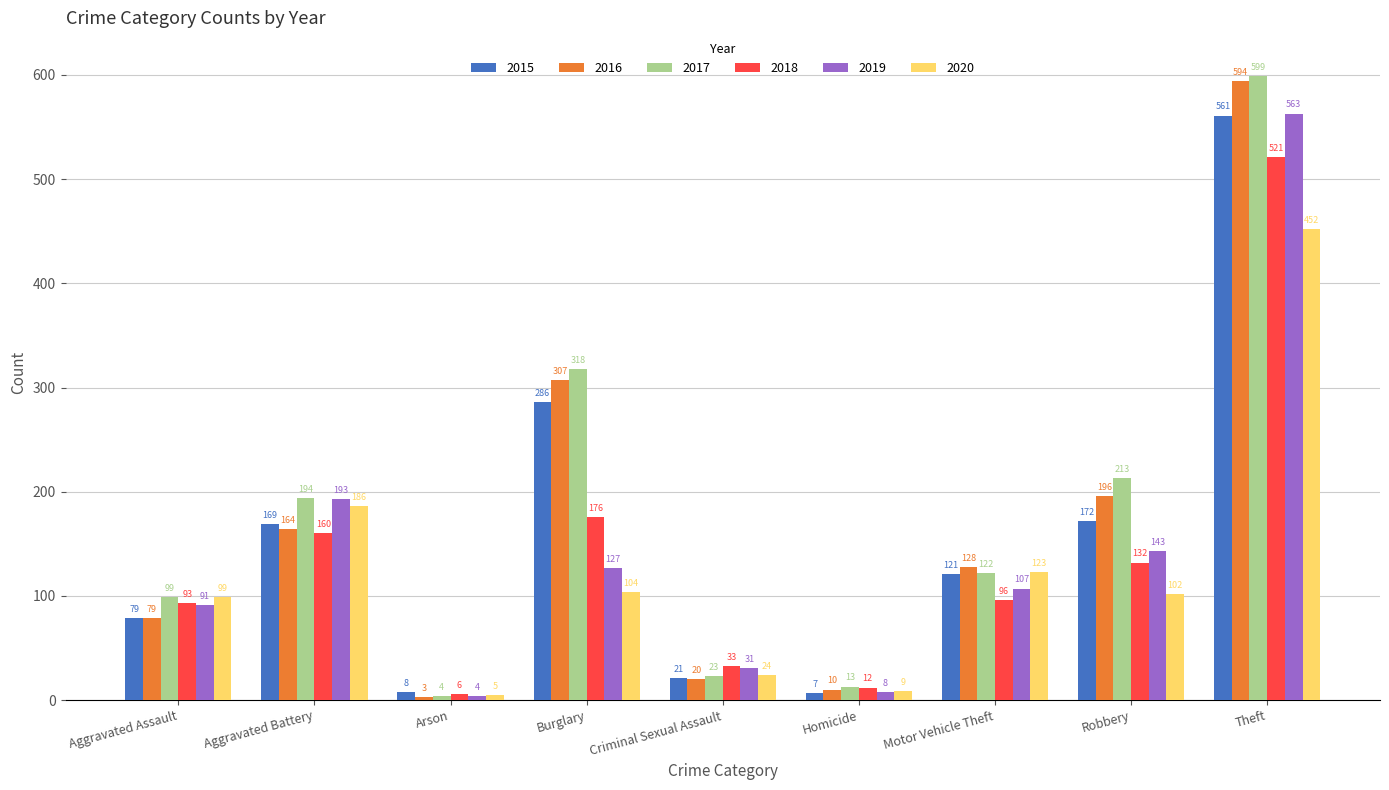

How many categories are shown in the chart?

9